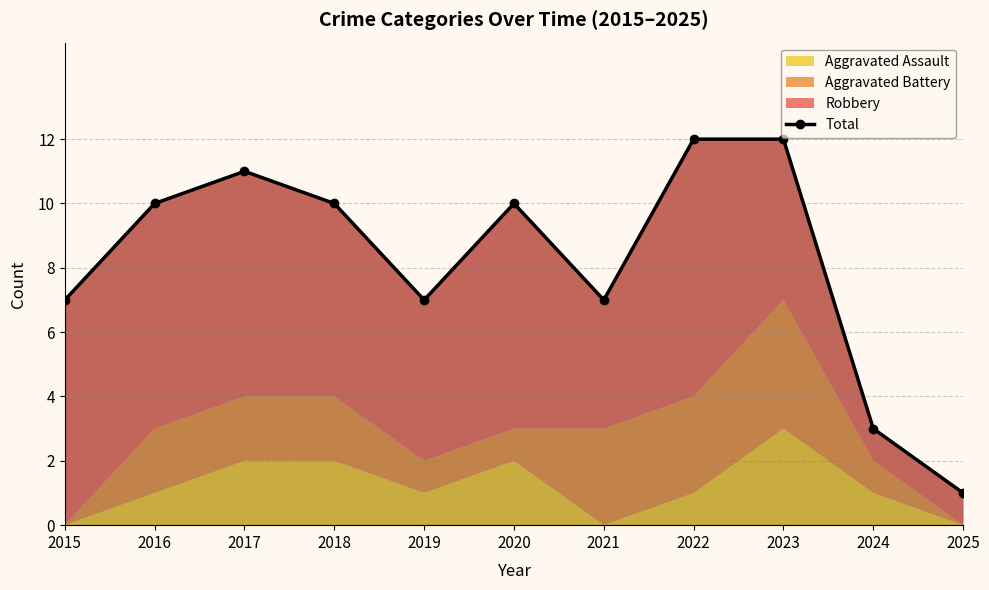

What is the difference between the values at 2015 and 2025?

6